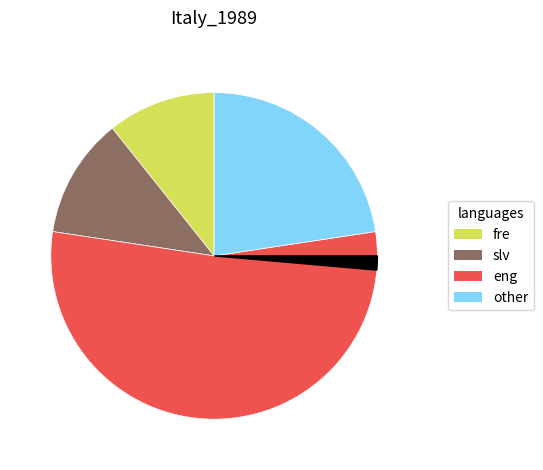

Does any single category account for the majority?

Yes